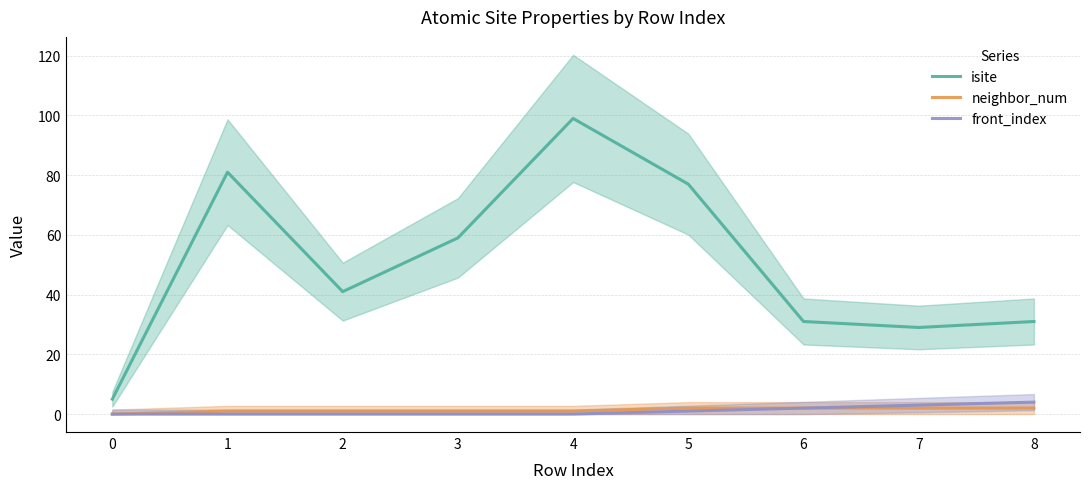

Which has a higher value, 6 or 0?

6